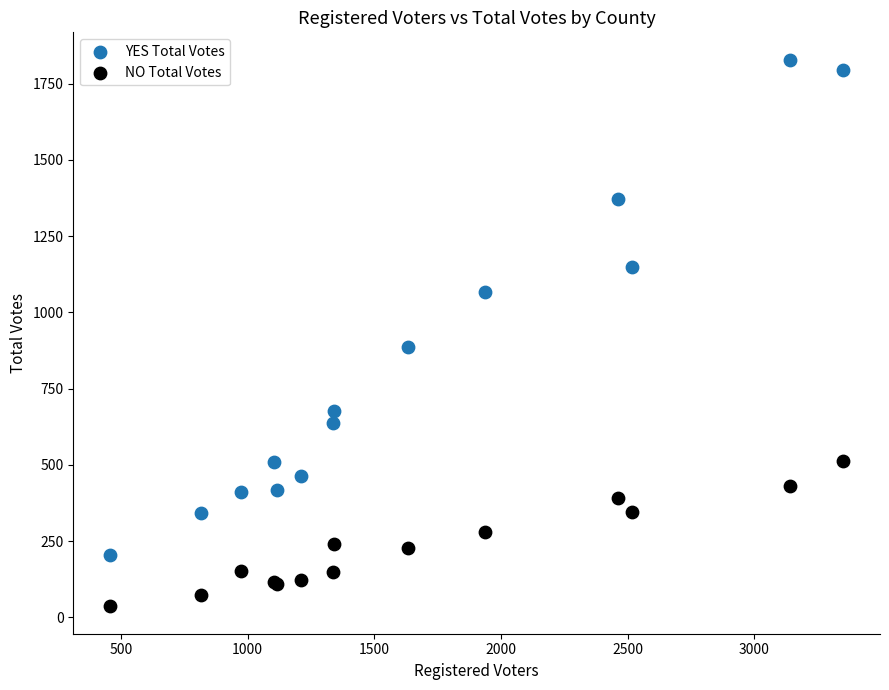

Which series has the largest Y range (max minus min)?

YES Total Votes